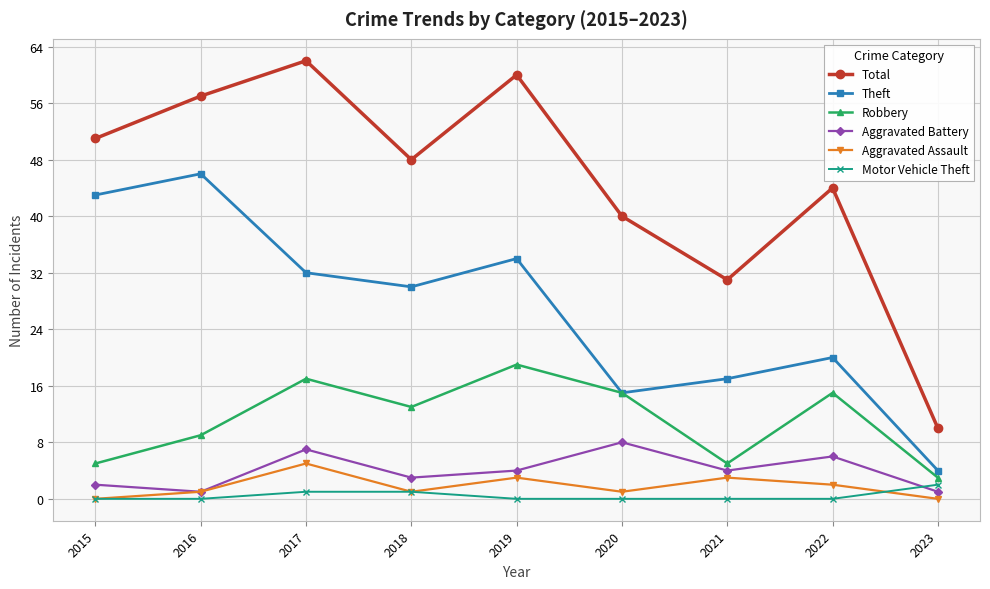

At which label does Robbery first exceed 13?

2017